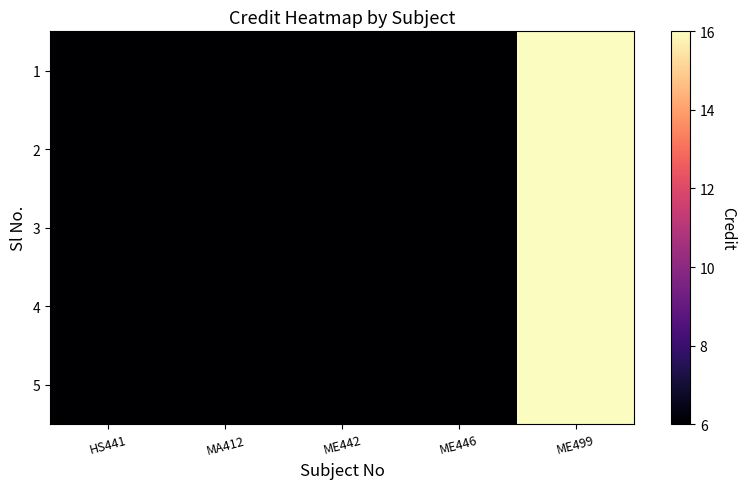

Reading right to left, what are all the values shown in this chart?

1: ME499=16	ME446=6	ME442=6	MA412=6	HS441=6
2: ME499=16	ME446=6	ME442=6	MA412=6	HS441=6
3: ME499=16	ME446=6	ME442=6	MA412=6	HS441=6
4: ME499=16	ME446=6	ME442=6	MA412=6	HS441=6
5: ME499=16	ME446=6	ME442=6	MA412=6	HS441=6